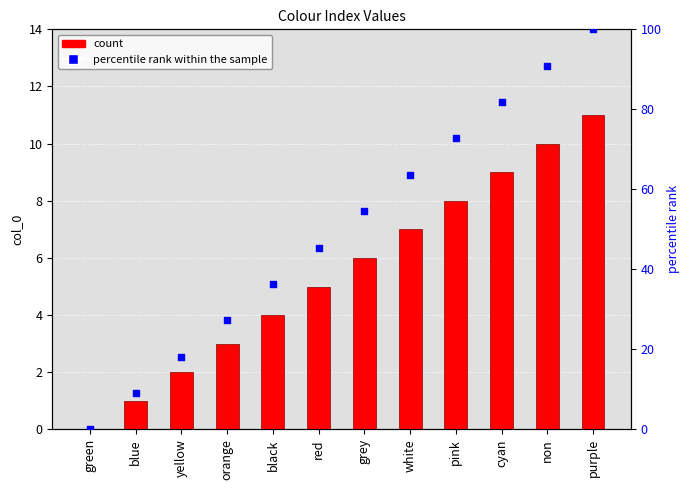

Which series has the largest total across all categories?

percentile rank within the sample